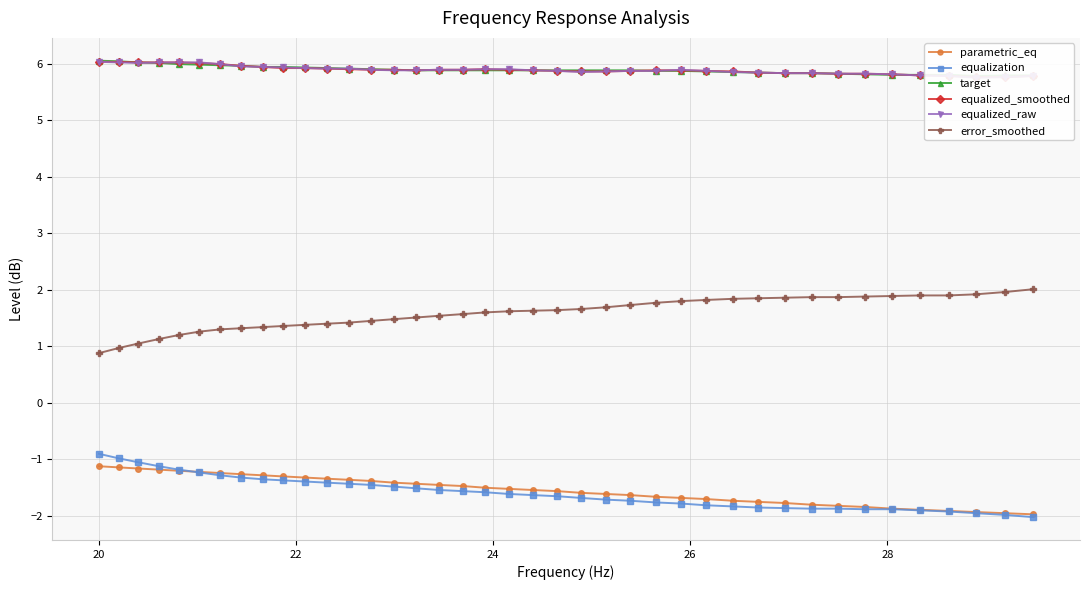

What is the highest value of the error_smoothed series?

2.0